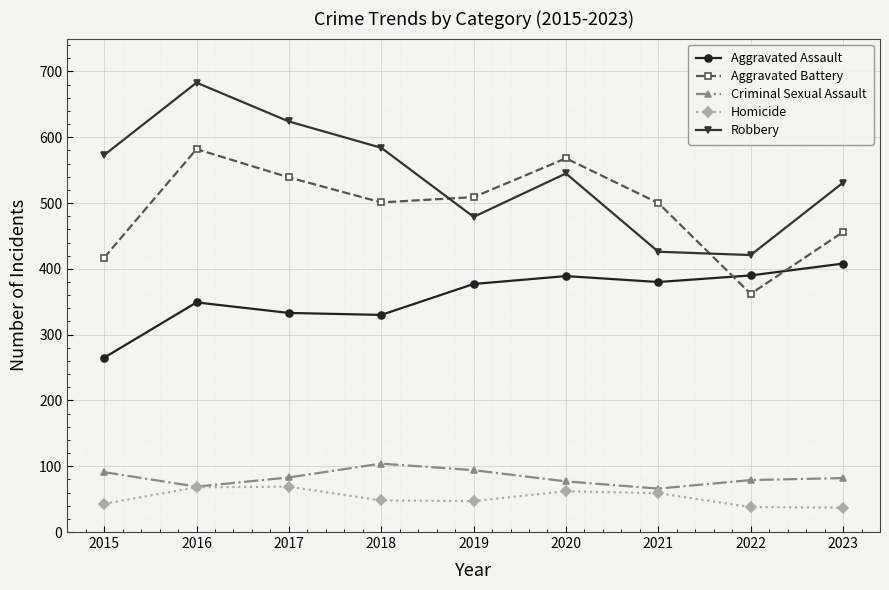

At which label does Aggravated Assault reach its minimum?

2015